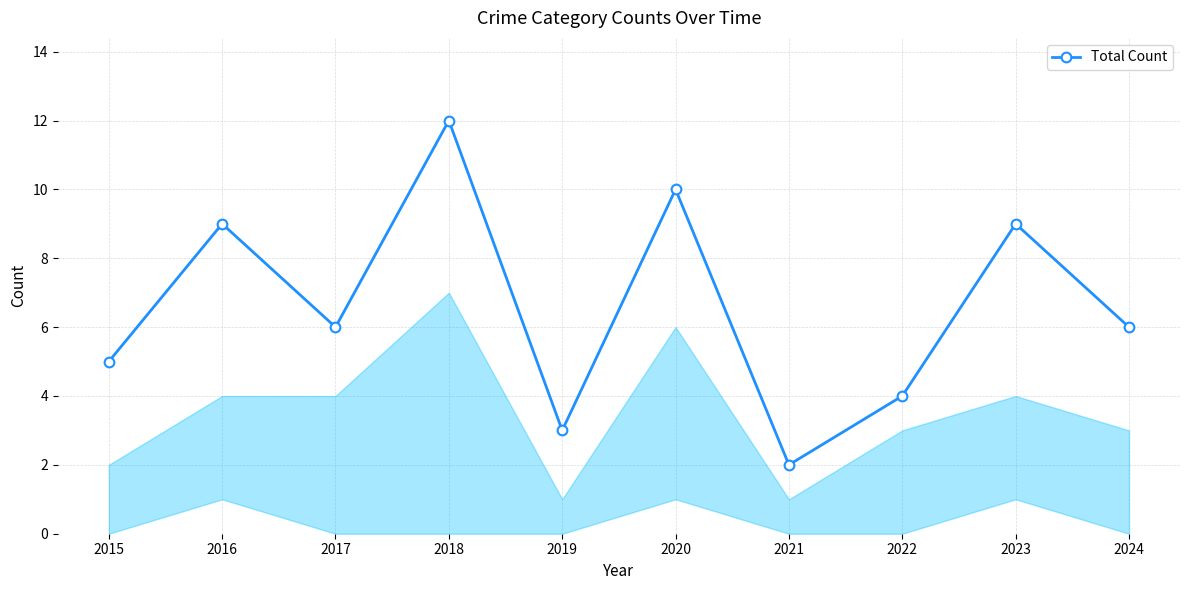

How many lines are shown in the chart?

1